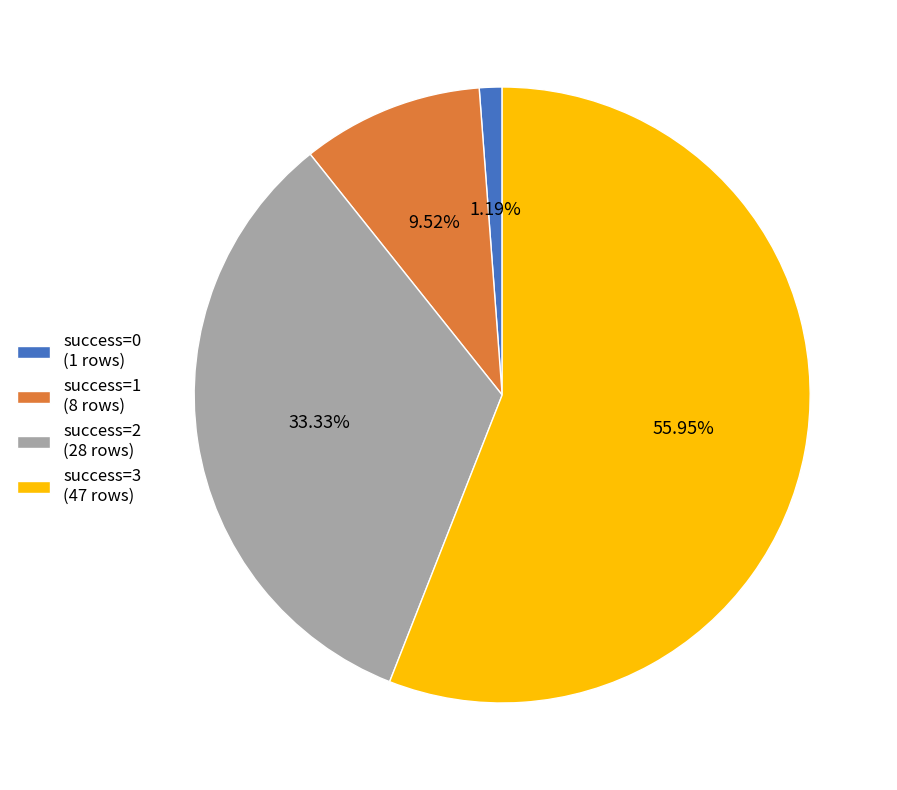

Does success=3 (47 rows) account for over 50% of the chart?

Yes